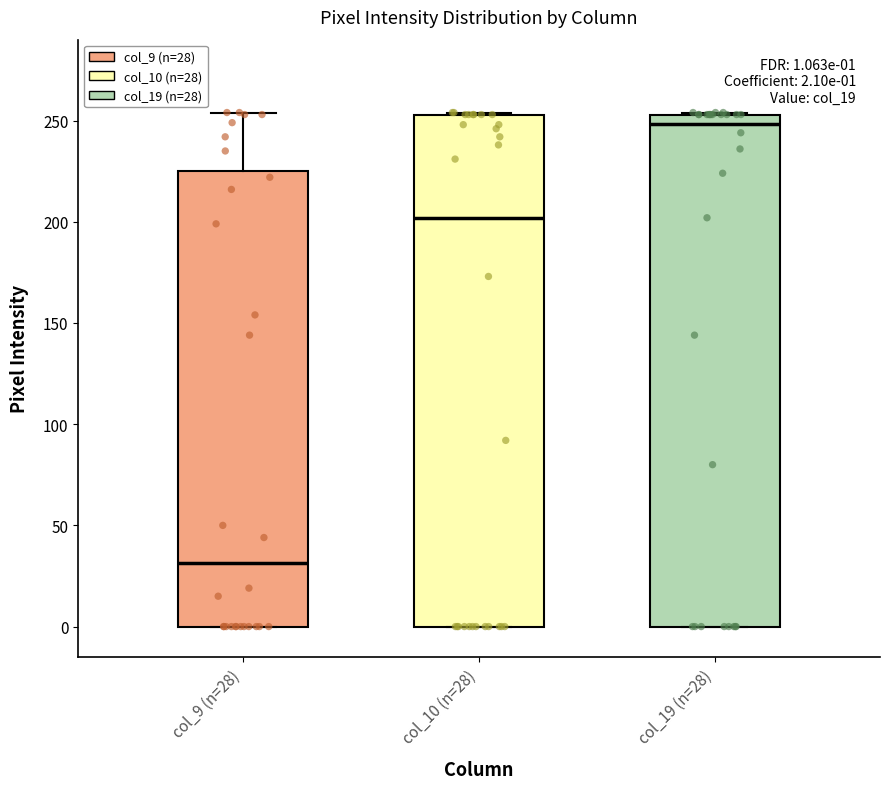

Which box has the highest median line?

col_19 (n=28)